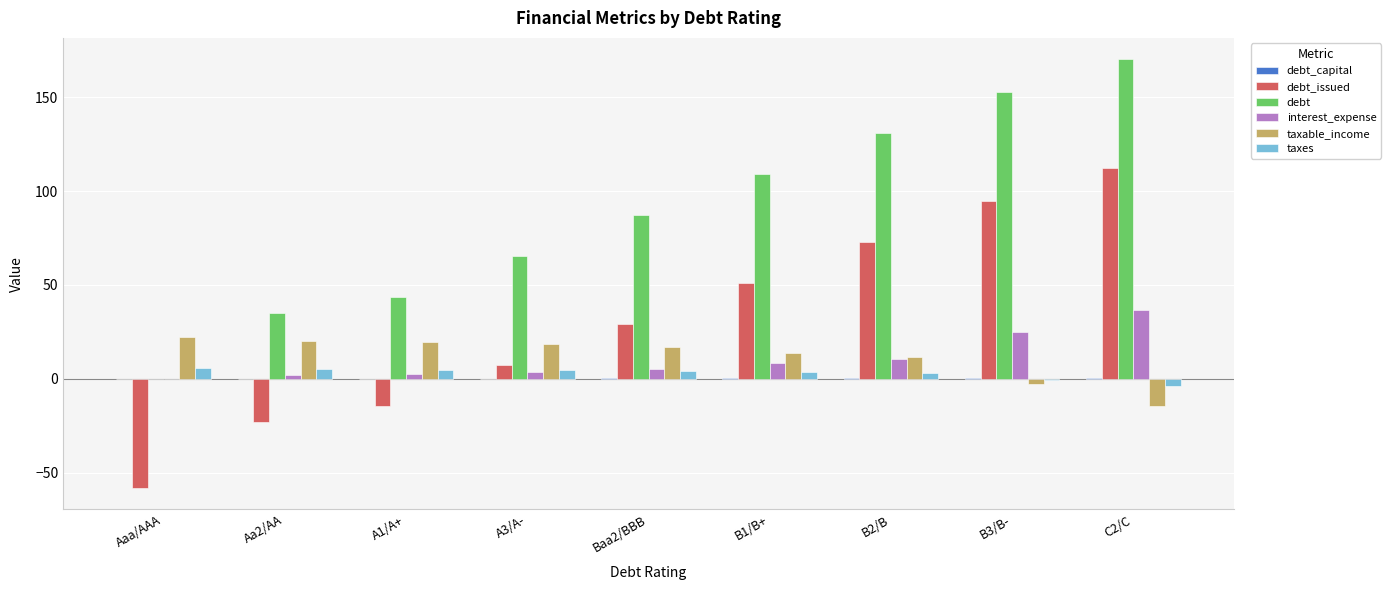

How many data points does each series have?

9